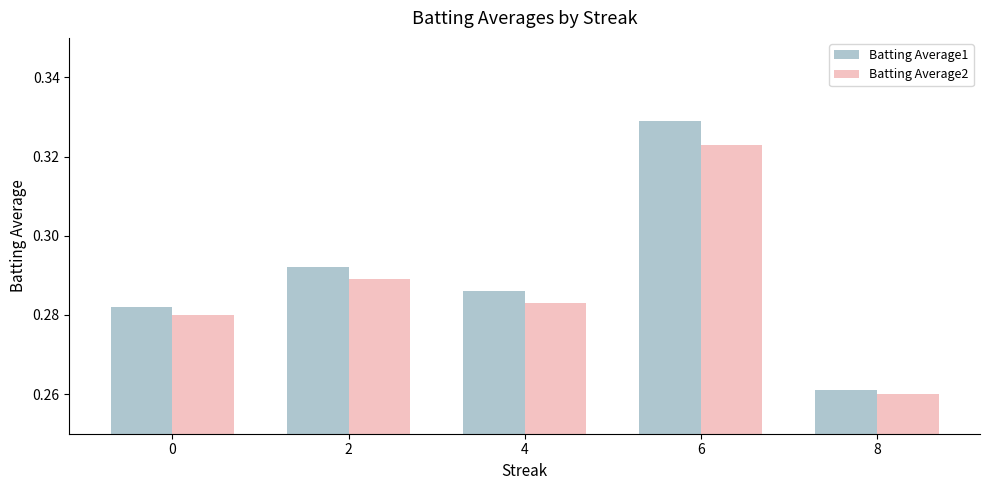

Count the number of data series in this chart.

2